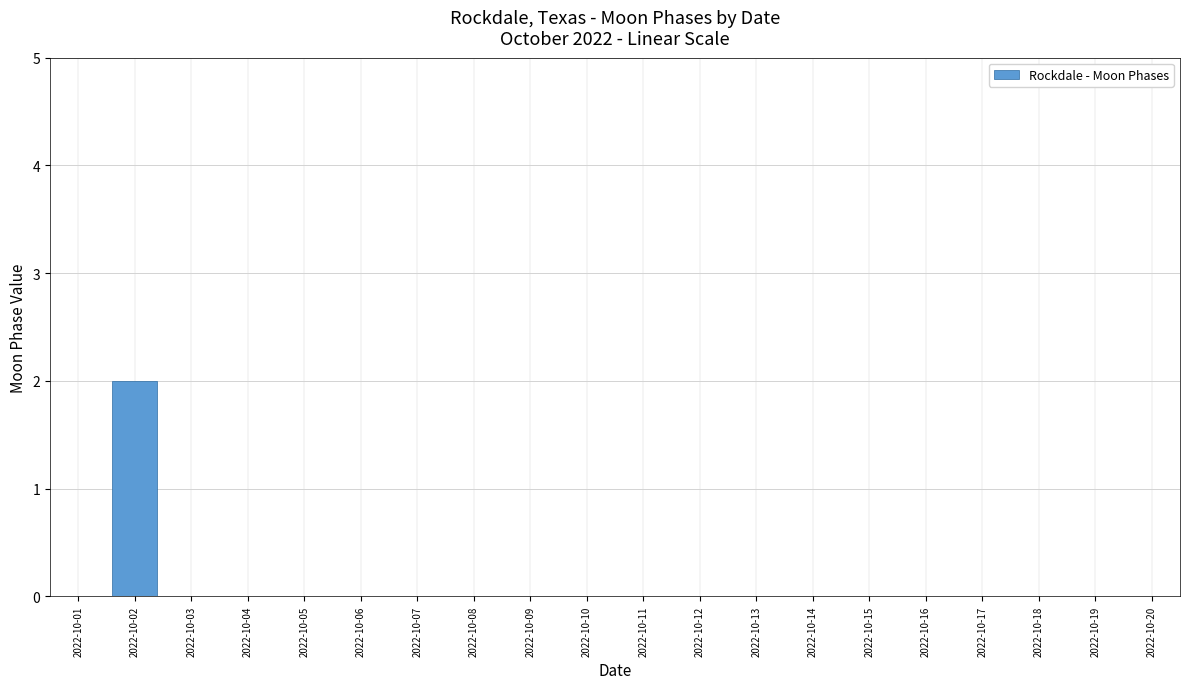

Reading left to right, extract all data points from this chart.

0	2	0	0	0	0	0	0	0	0	0	0	0	0	0	0	0	0	0	0